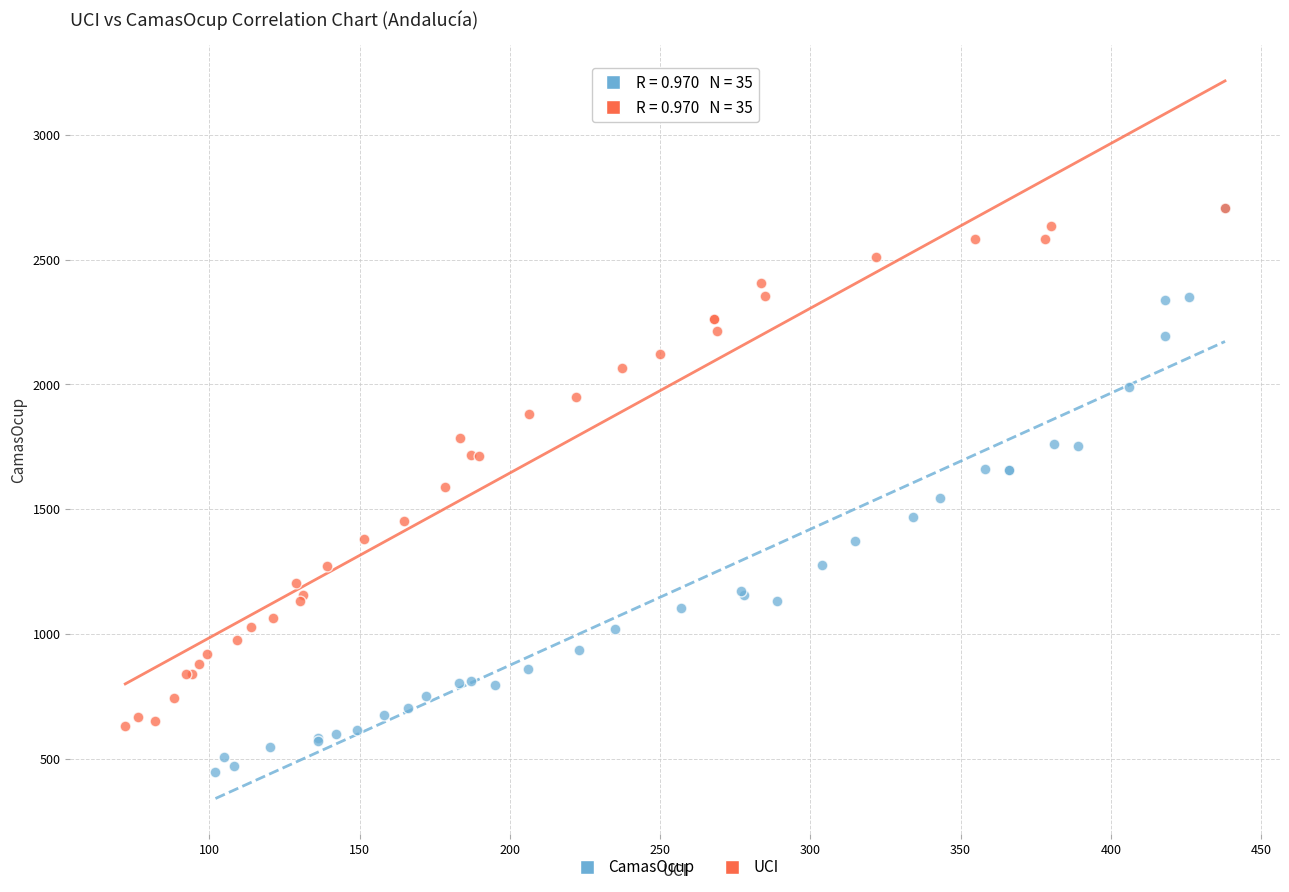

Which series has the widest spread of Y values?

CamasOcup